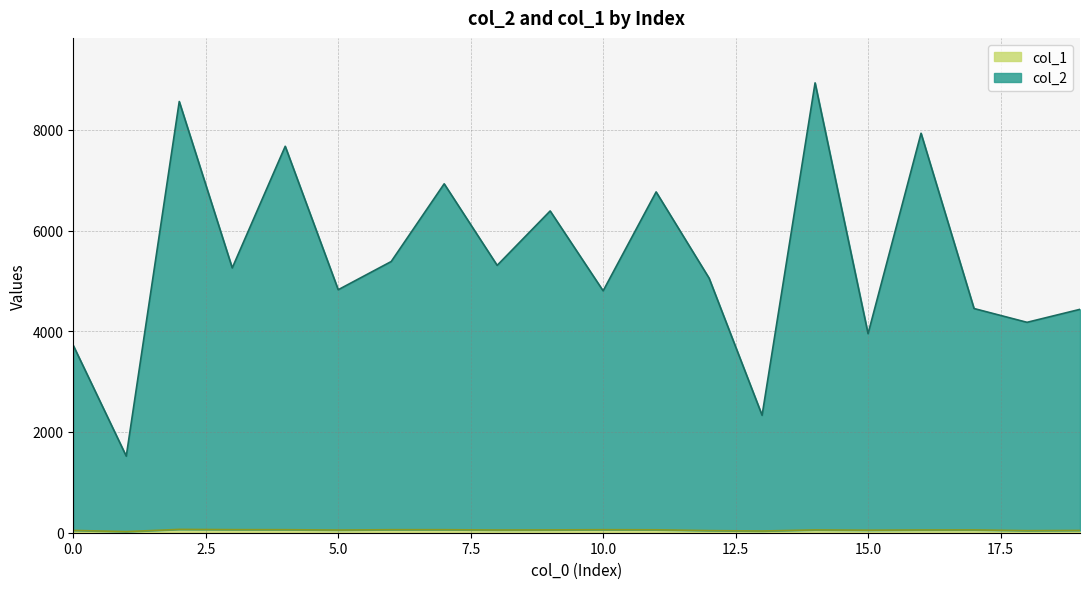

At which category is the sum across all series the highest?

14